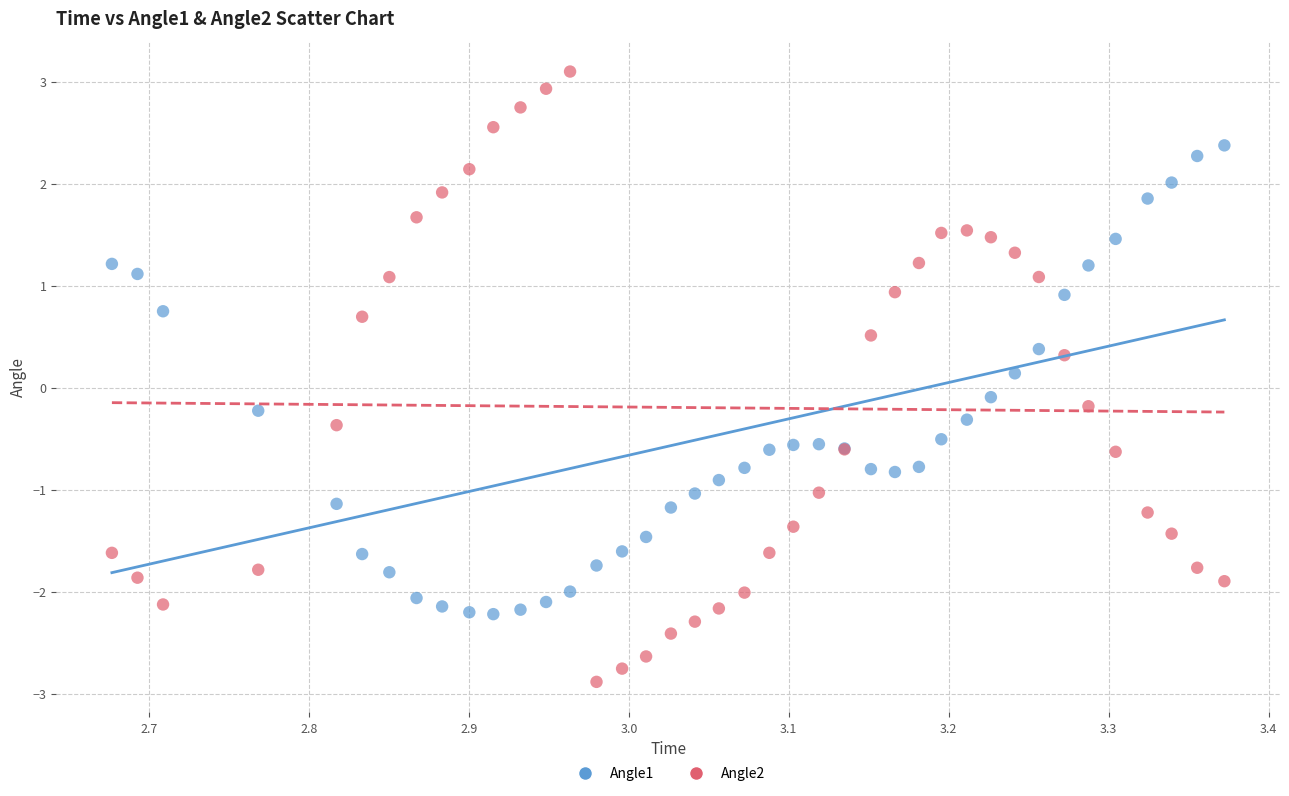

Which series has the widest spread of Y values?

Angle2